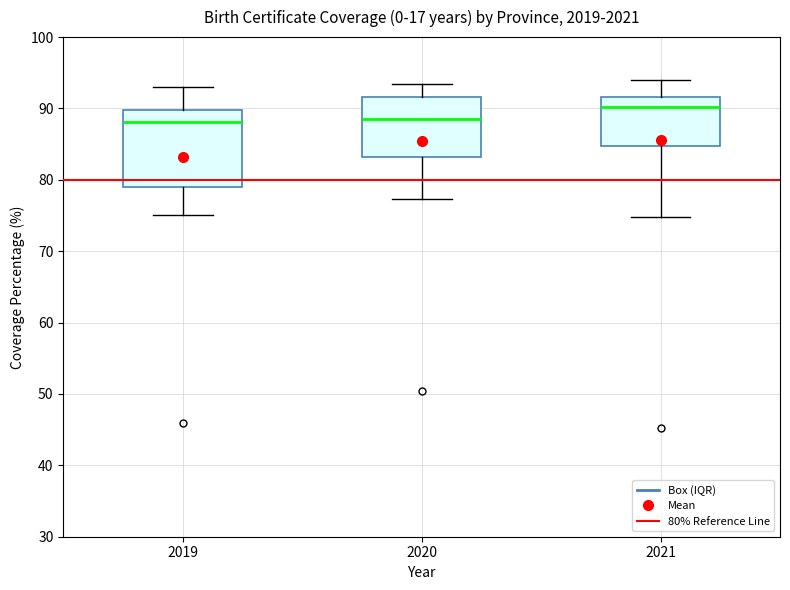

Which box is the tallest, from its lower edge to its upper edge?

2019